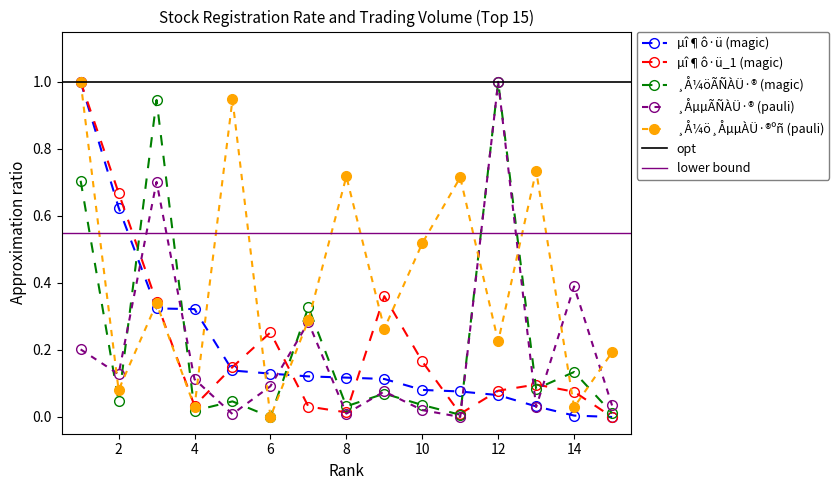

What is the maximum value for ¸ÅµµÃÑÀÜ·®_norm?

1.0